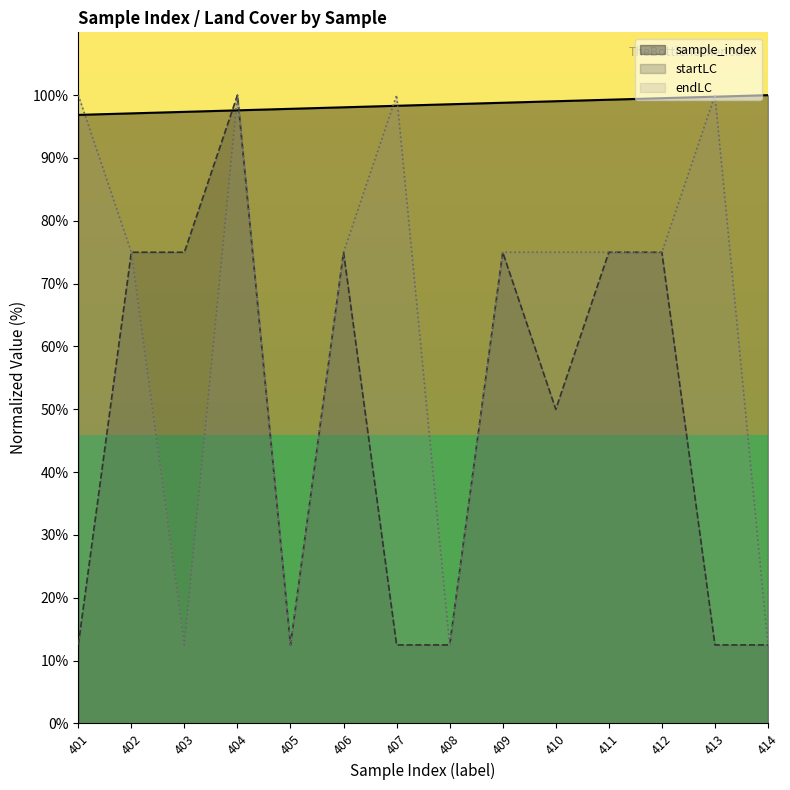

Does the chart display data point markers on the line(s)?

No